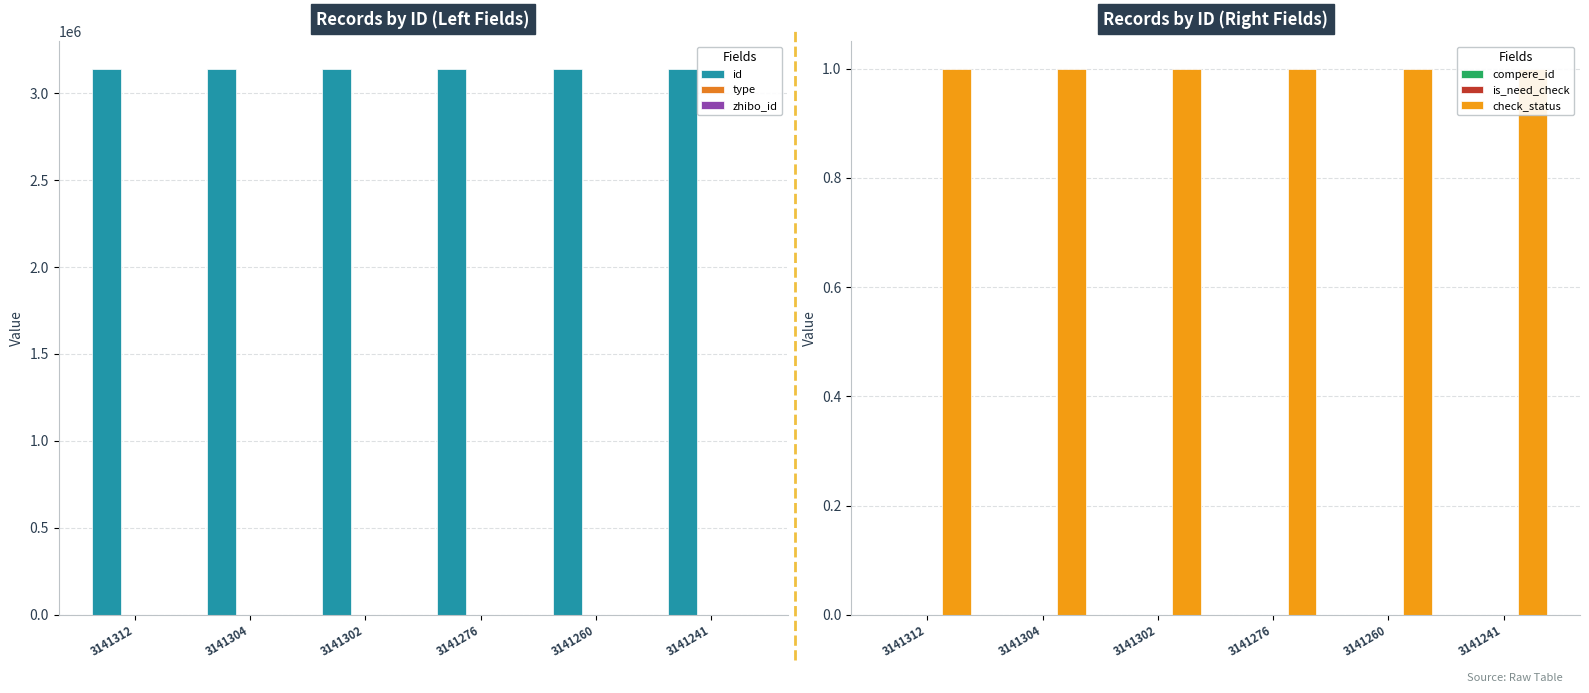

List the series in order of their peak value, highest first.

id, zhibo_id, type, check_status, compere_id, is_need_check